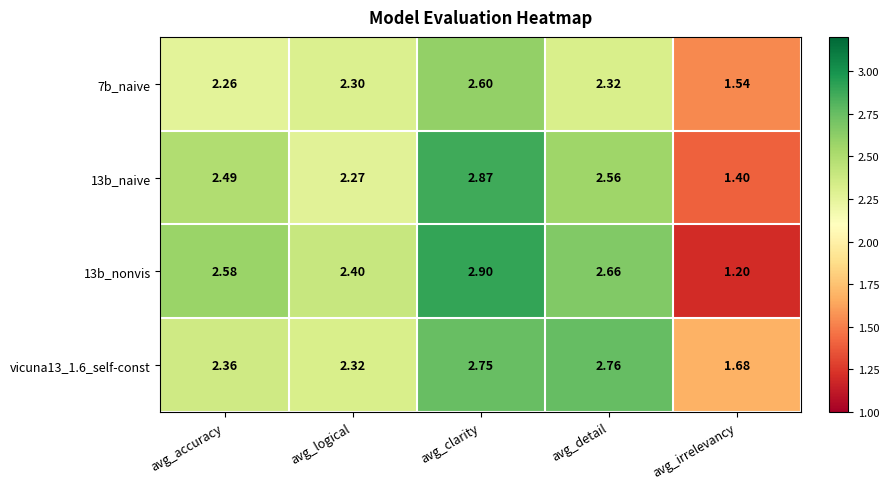

Which label corresponds to the smallest value in the chart?

avg_irrelevancy